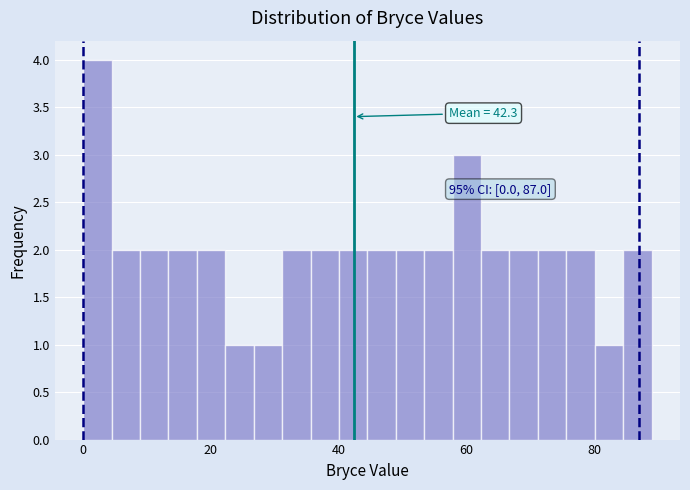

Around what value on the x-axis is the tallest bar? Give the approximate position of its centre, as read against the axis.

2